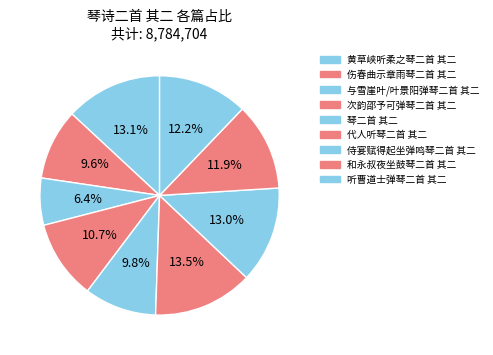

Which slice is the smallest?

与雪崖叶/叶景阳弹琴二首 其二